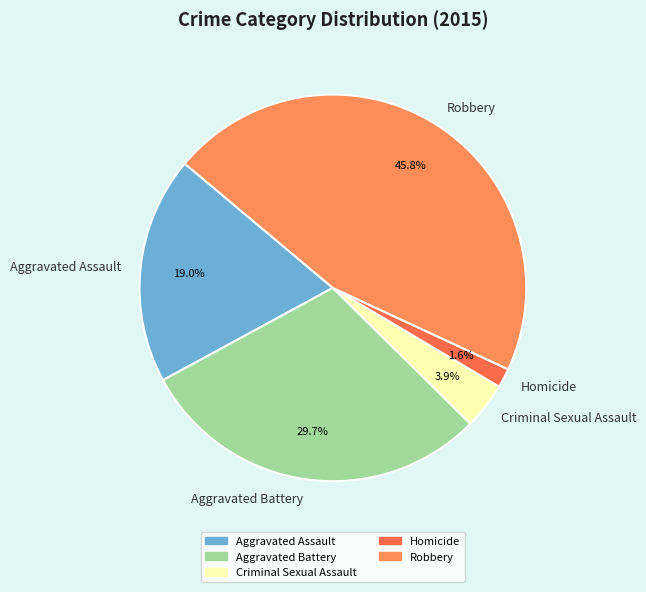

True or false: Aggravated Assault accounts for 19% of the total.

True